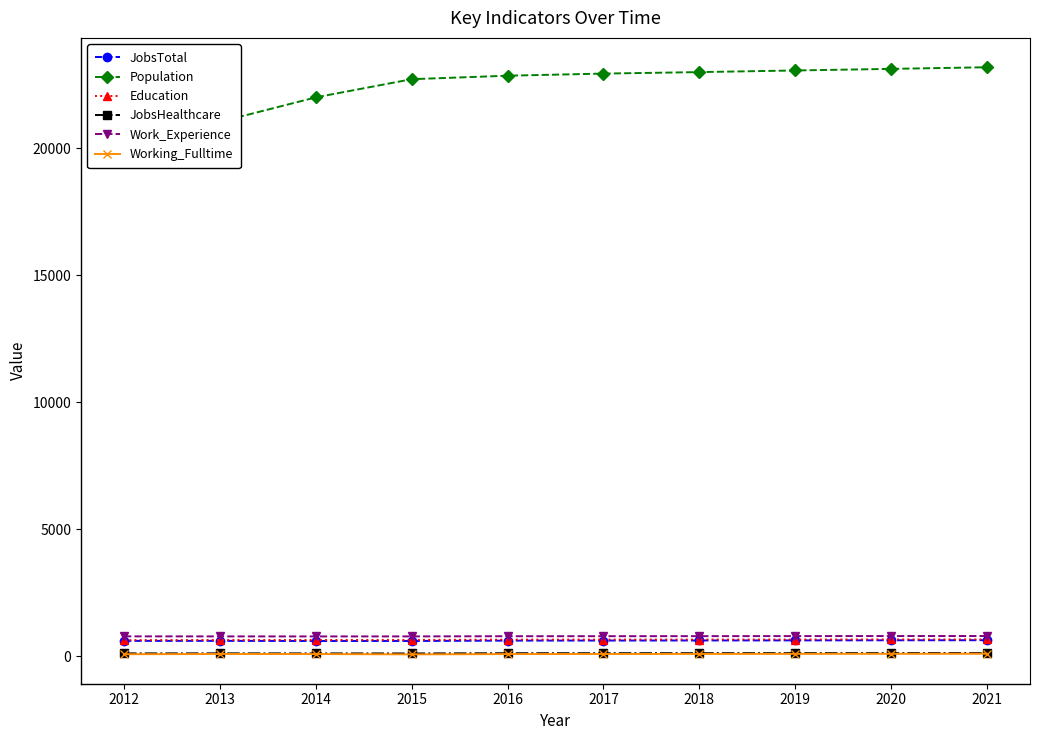

True or false: JobsTotal has more than 0 points higher than both neighbors.

True